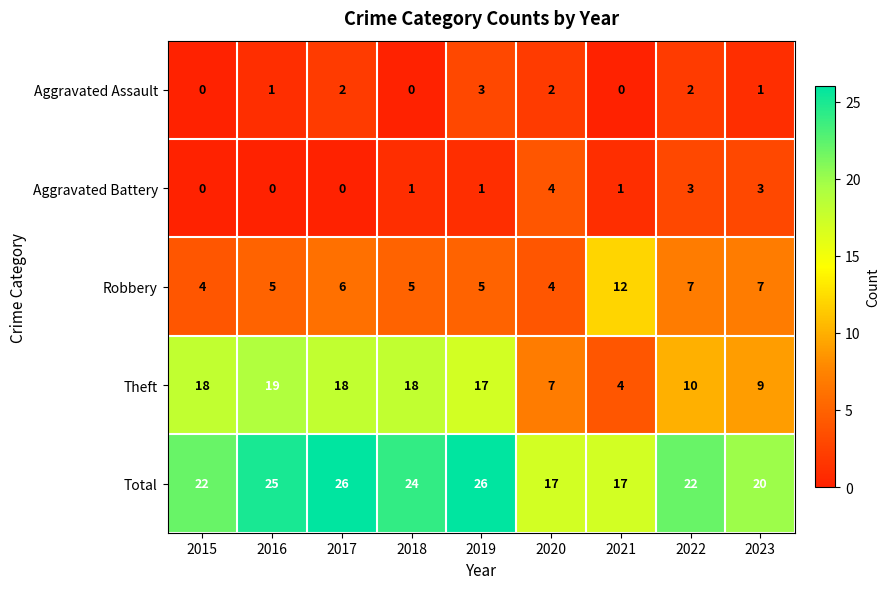

List the series in order of their peak value, lowest first.

Aggravated Assault, Aggravated Battery, Robbery, Theft, Total